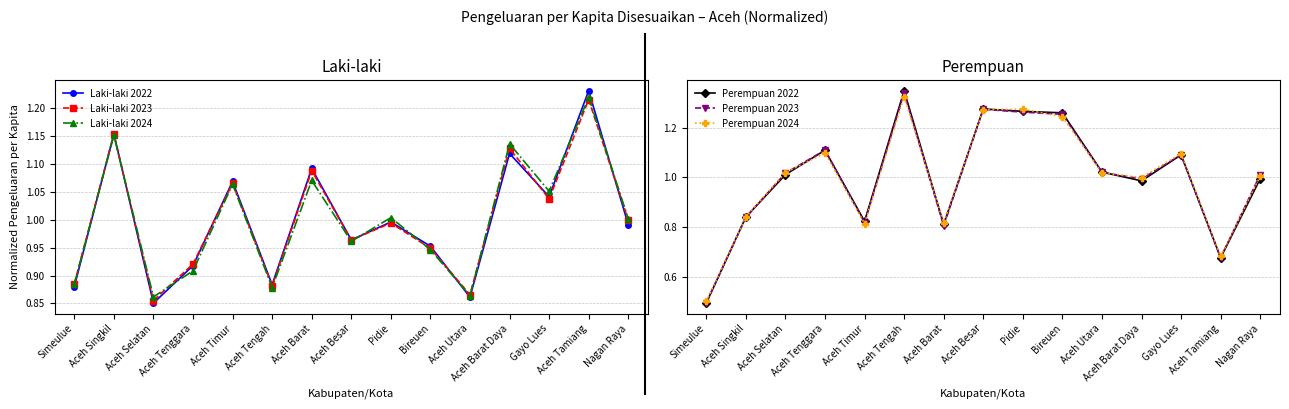

Where do Laki-laki 2024 and Laki-laki 2022 first cross each other?

Simeulue and Aceh Singkil